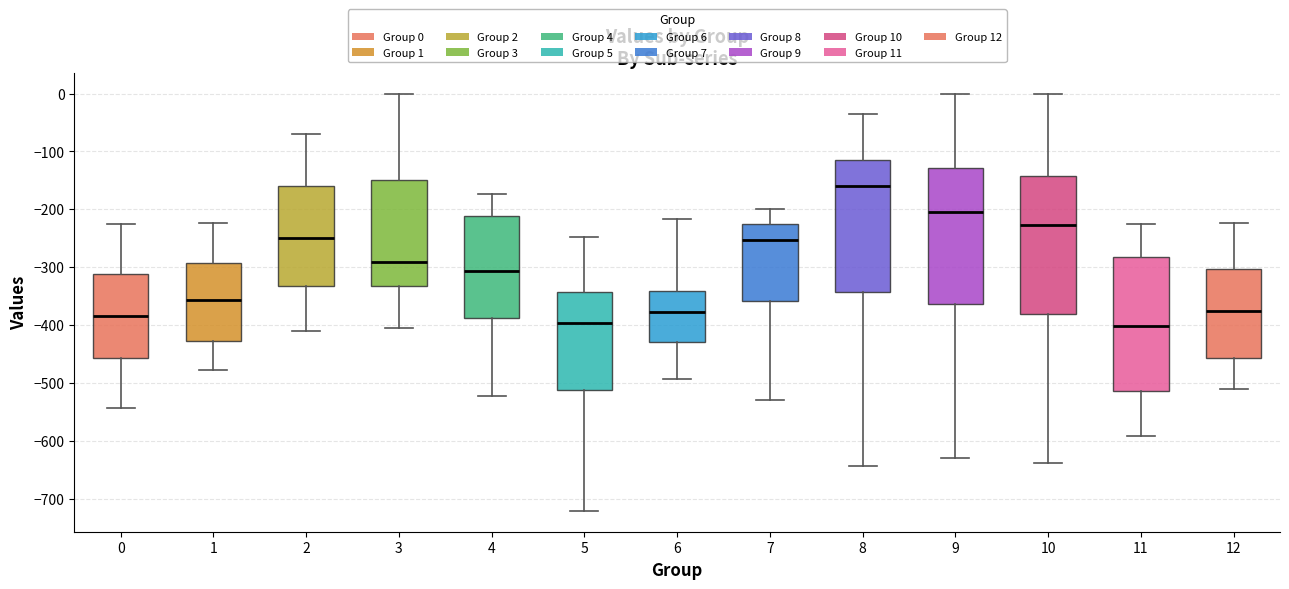

Where does the upper whisker of the box at x = 5 end on the y-axis? The values are not printed on the chart, so give them approximately, as read against the axis.

-250